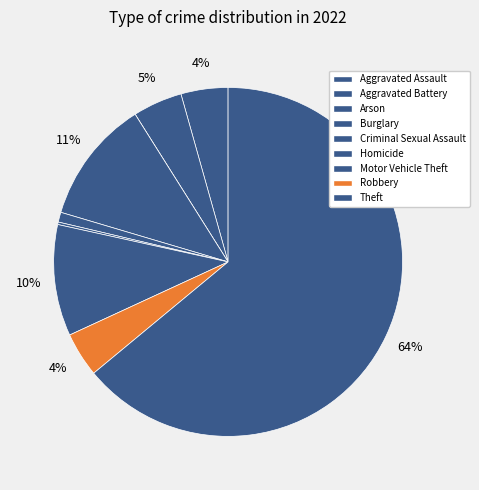

Which slice is the smallest?

Arson